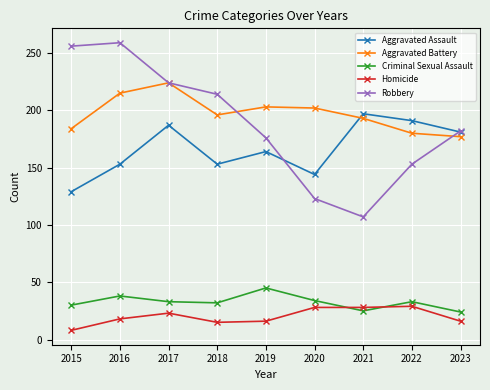

At which category does Robbery reach its first local peak?

2016